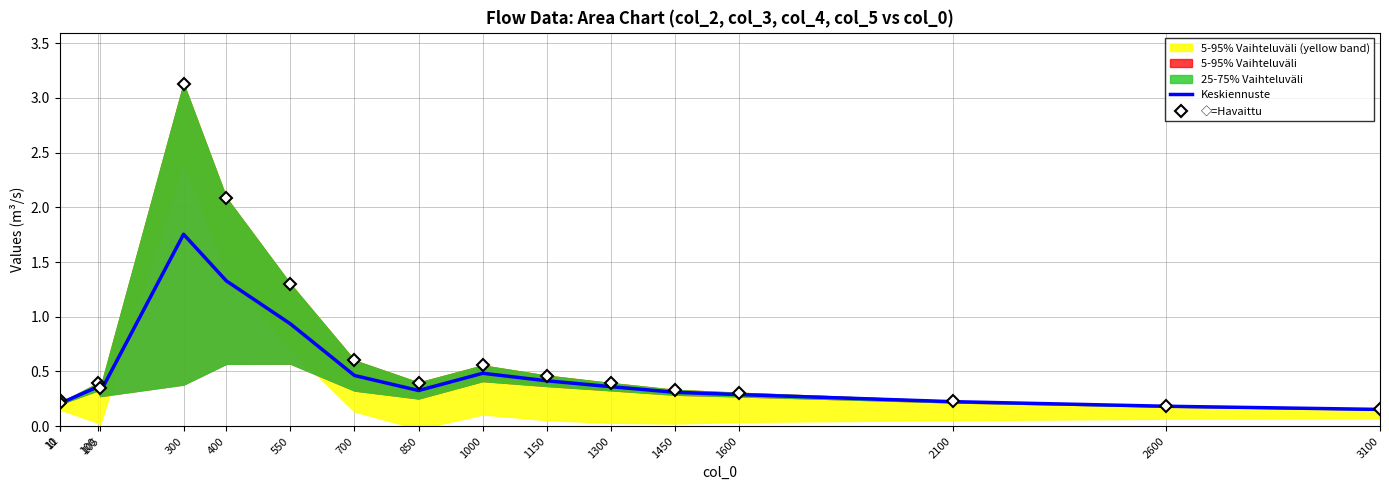

What is the value of the Keskiennuste point at the 10th from the left?

0.5